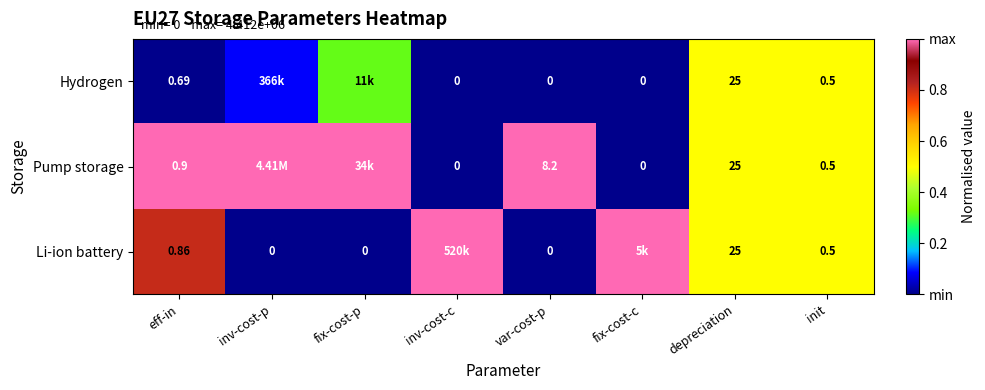

Is the value of Pump storage at eff-in greater than the value of Hydrogen at var-cost-p?

Yes